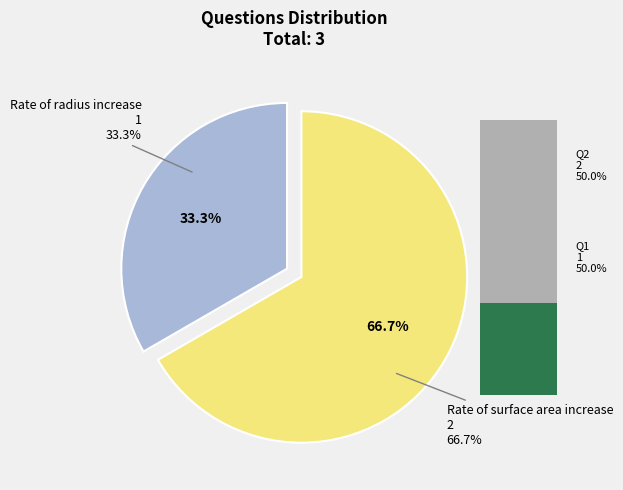

To the nearest percent, what percentage of the pie is Find the rate at which the radius is increasing?

33%